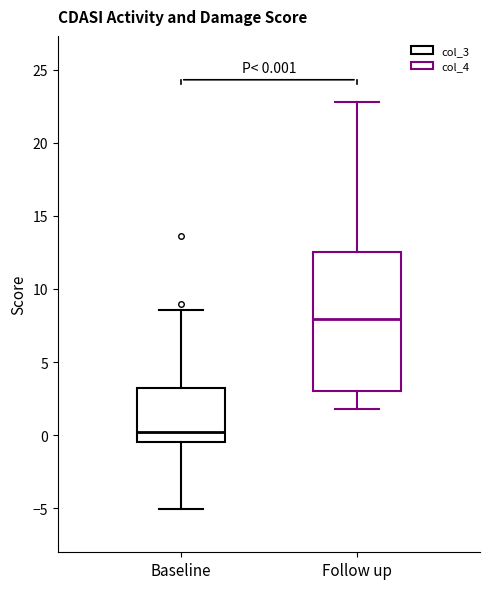

Which box's median line is the lowest?

Baseline